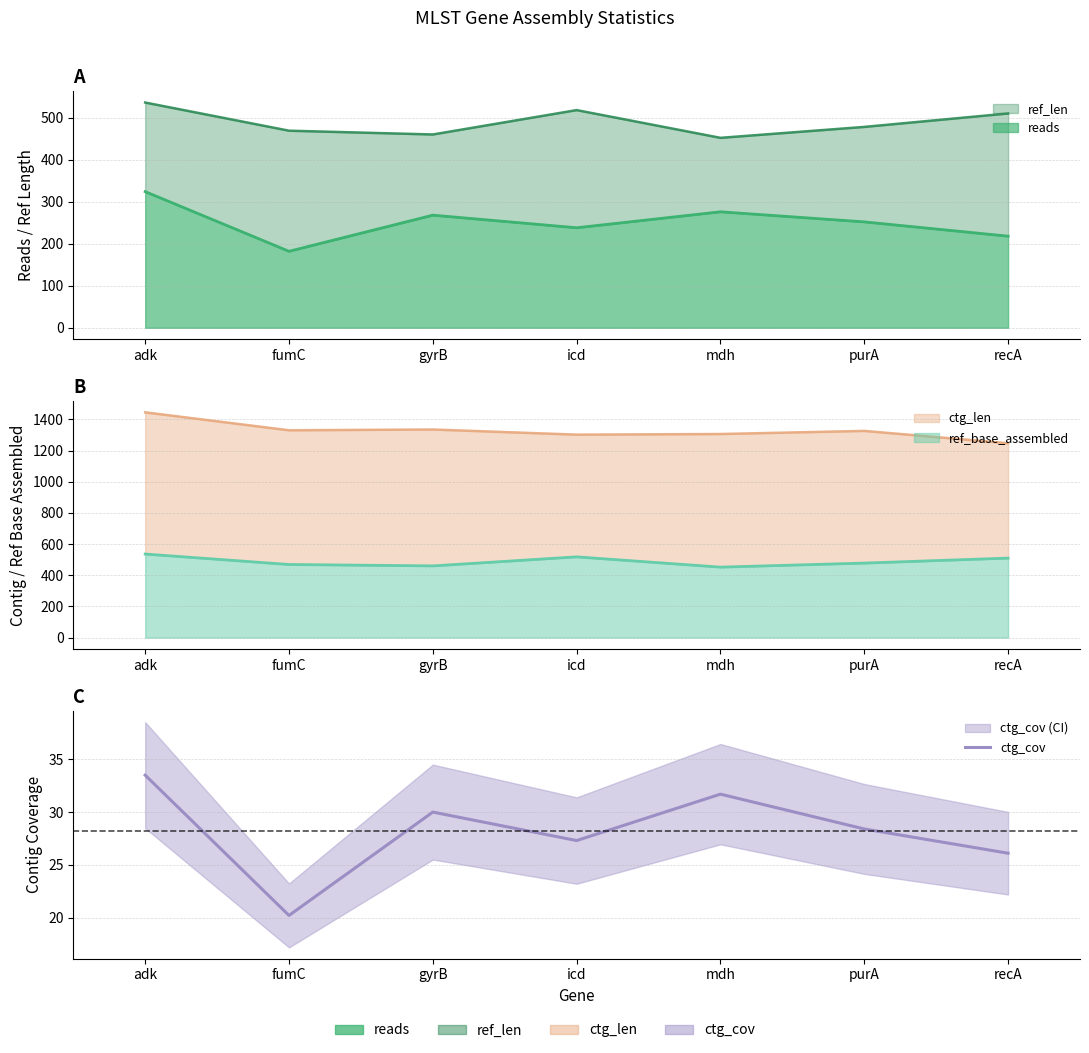

True or false: the data shows 30.0 at gyrB.

True